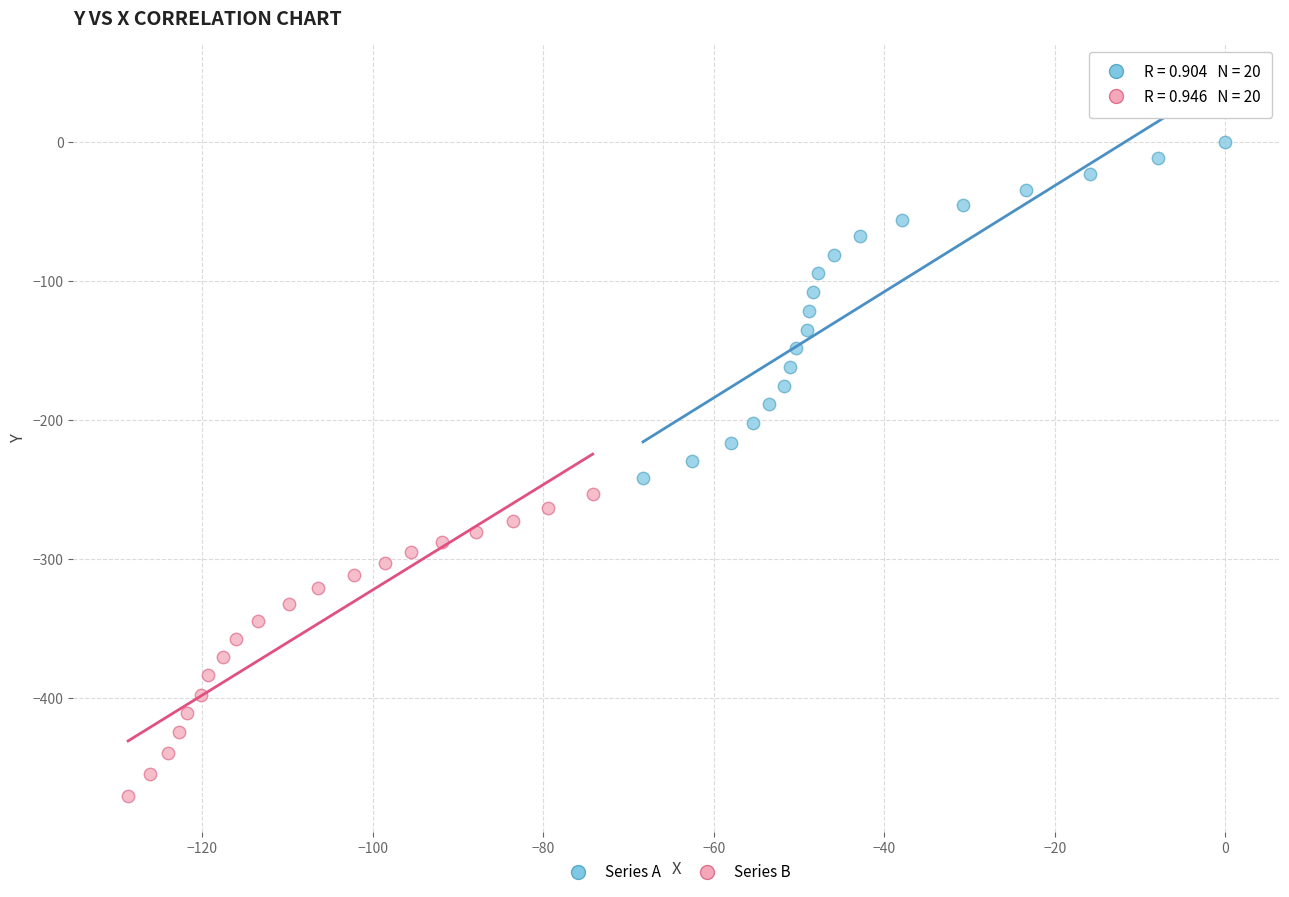

What are all the series names shown in the legend?

Series A, Series B